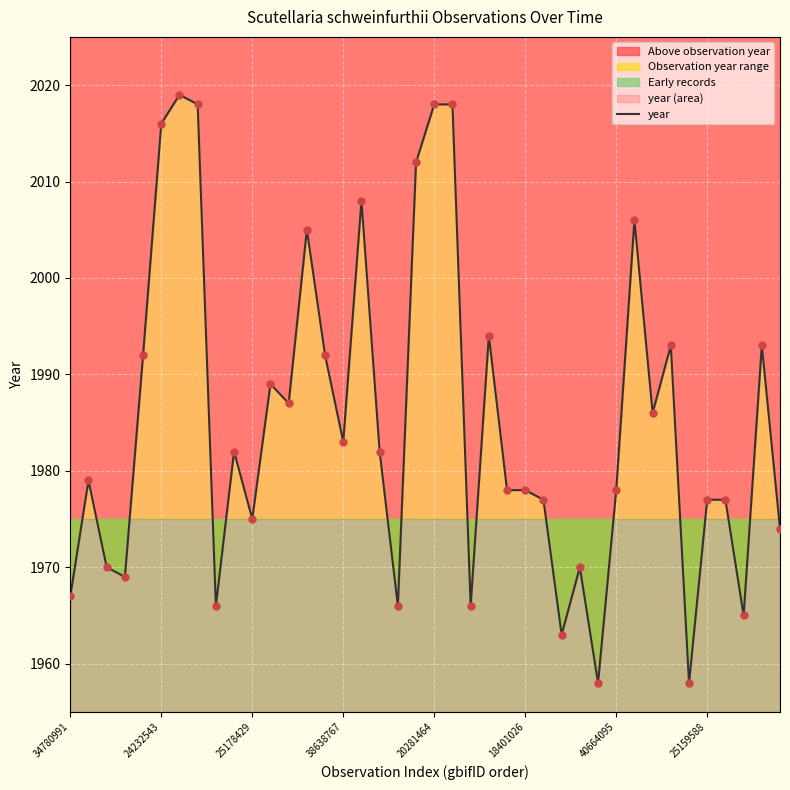

Which has a higher value, 22 or 28?

28